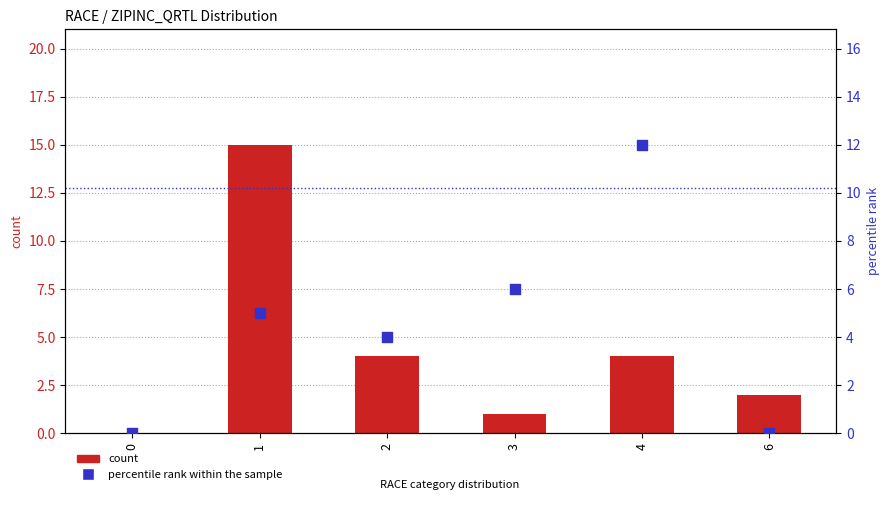

At how many categories does at least one series exceed 9?

2